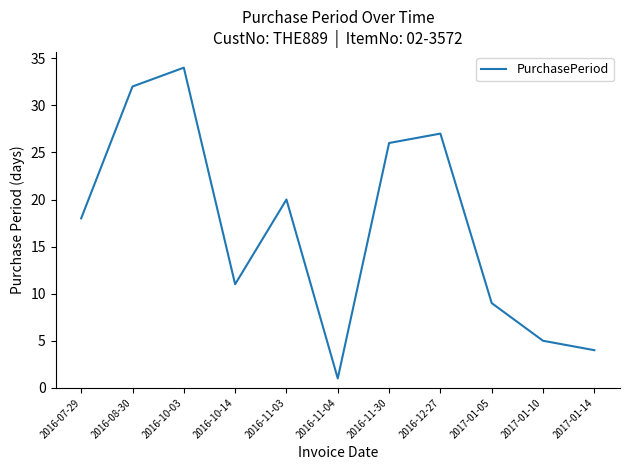

Rank the categories by value from lowest to highest.

2016-11-04, 2017-01-14, 2017-01-10, 2017-01-05, 2016-10-14, 2016-07-29, 2016-11-03, 2016-11-30, 2016-12-27, 2016-08-30, 2016-10-03